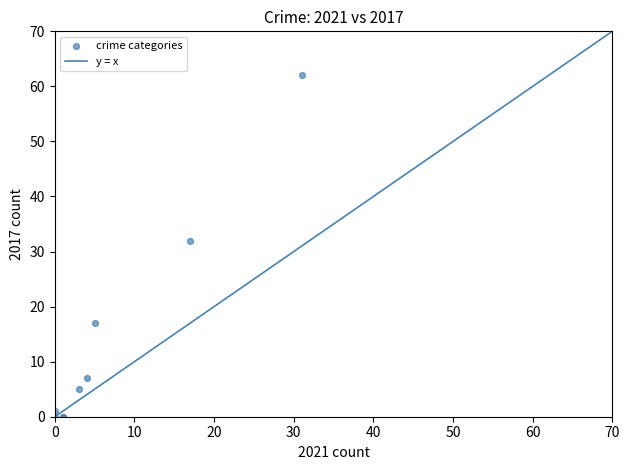

What Y value in the scatter plot is closest to 31?

32